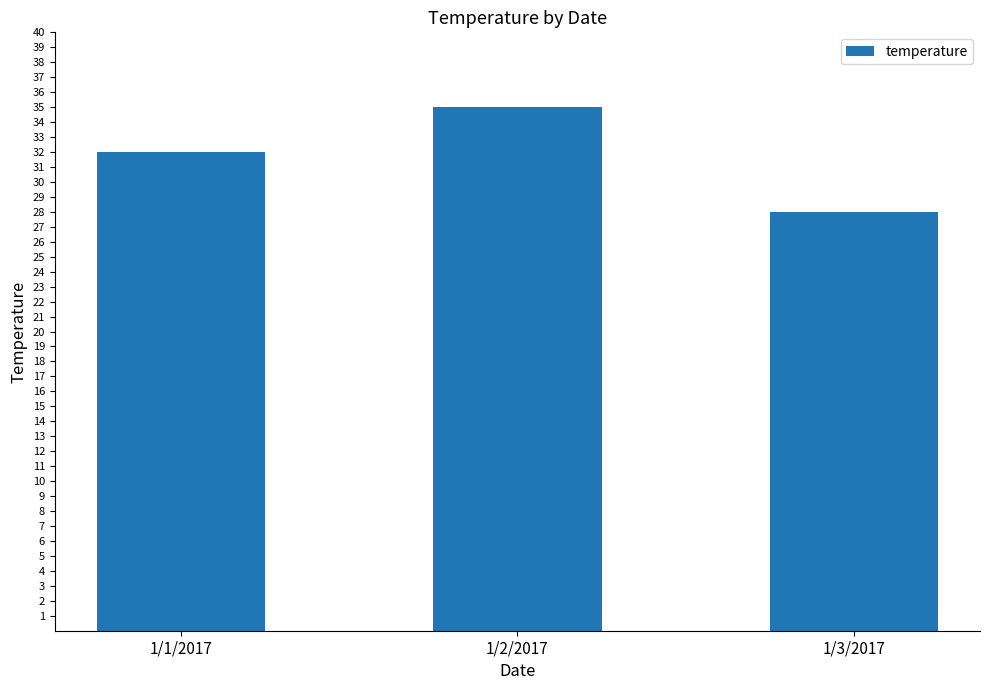

What is the sum of the values at 1/2/2017 and 1/1/2017?

67